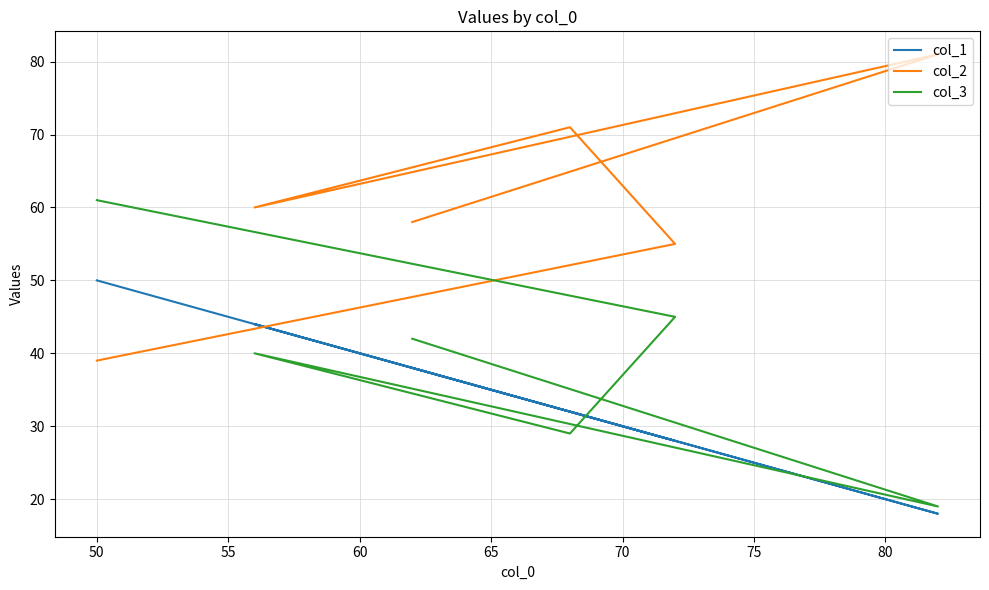

How many distinct data groups are displayed?

3